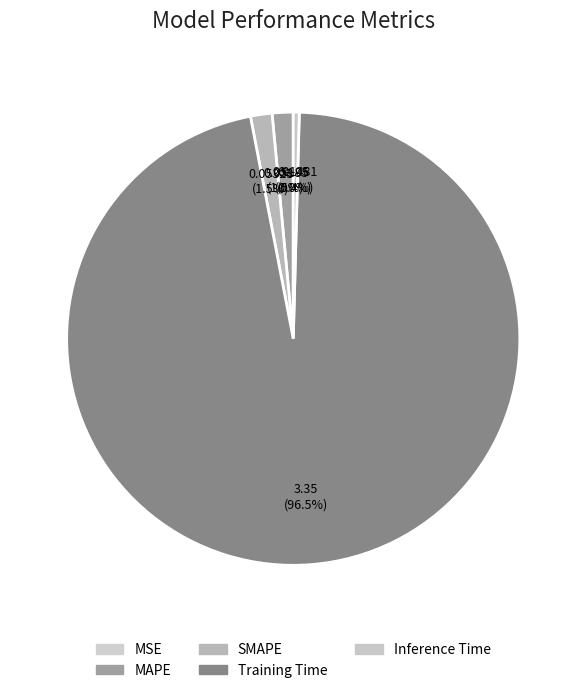

True or false: Training Time accounts for 91% of the total.

False